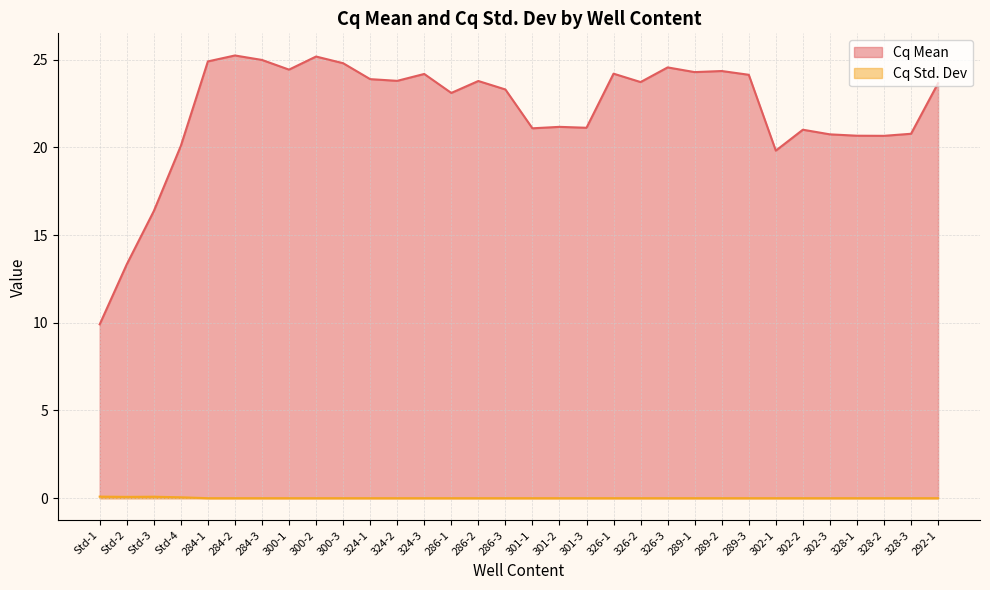

Reading left to right, list all the values displayed in this chart.

Cq Mean: 9.9	13.3	16.4	20.1	24.9	25.2	25.0	24.4	25.2	24.8	23.9	23.8	24.2	23.1	23.8	23.3	21.1	21.2	21.1	24.2	23.7	24.6	24.3	24.4	24.1	19.8	21.0	20.7	20.7	20.7	20.8	23.7
Cq Std. Dev: 0.1	0.1	0.1	0.1	0.0	0.0	0.0	0.0	0.0	0.0	0.0	0.0	0.0	0.0	0.0	0.0	0.0	0.0	0.0	0.0	0.0	0.0	0.0	0.0	0.0	0.0	0.0	0.0	0.0	0.0	0.0	0.0